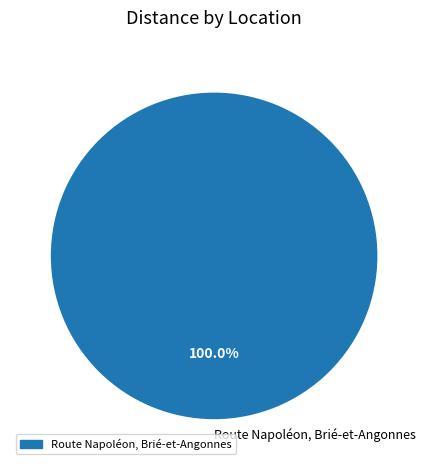

Which slice represents more than half of the pie?

Route Napoléon, Brié-et-Angonnes